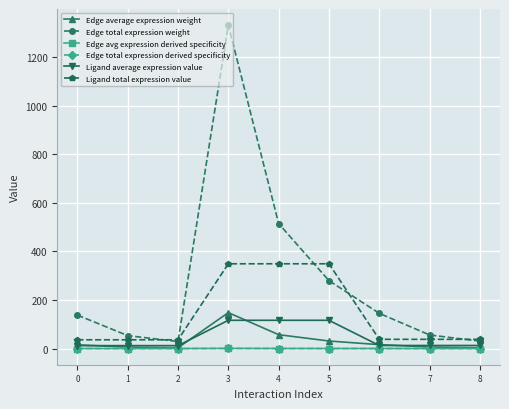

What is the total value across all series at 3?

1947.4